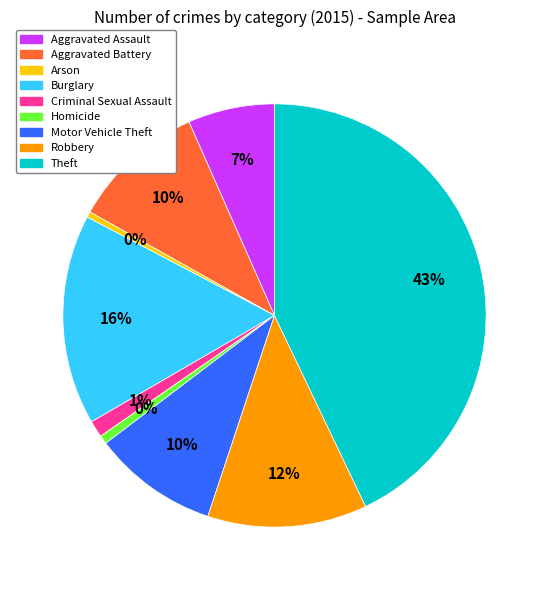

Which slice is the smallest?

Arson